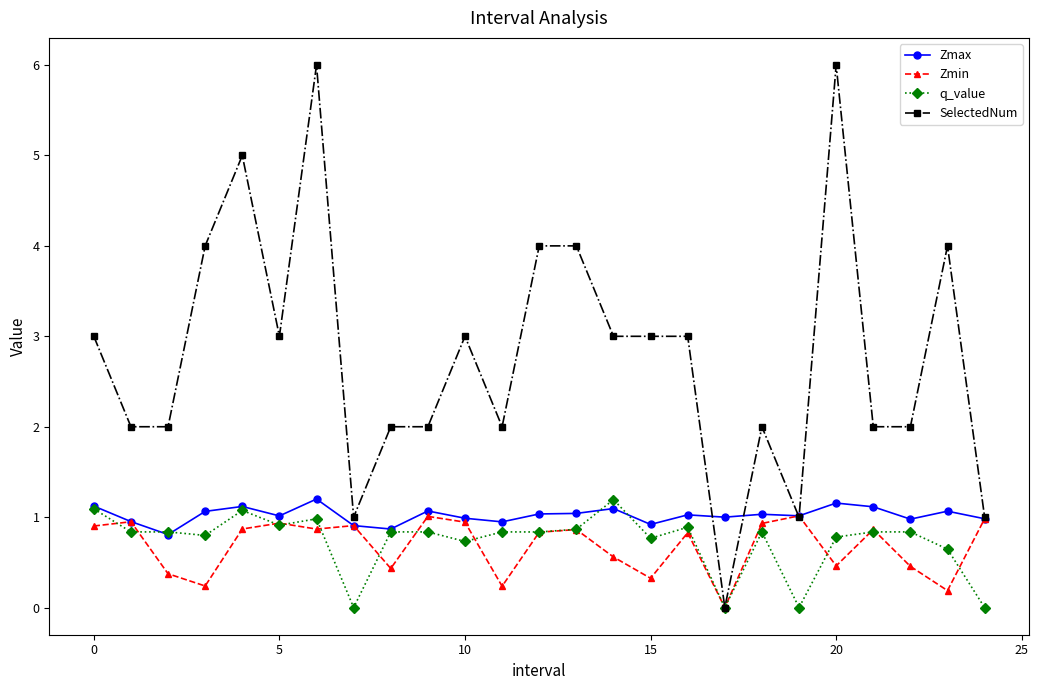

Which series has the largest total across all categories?

SelectedNum